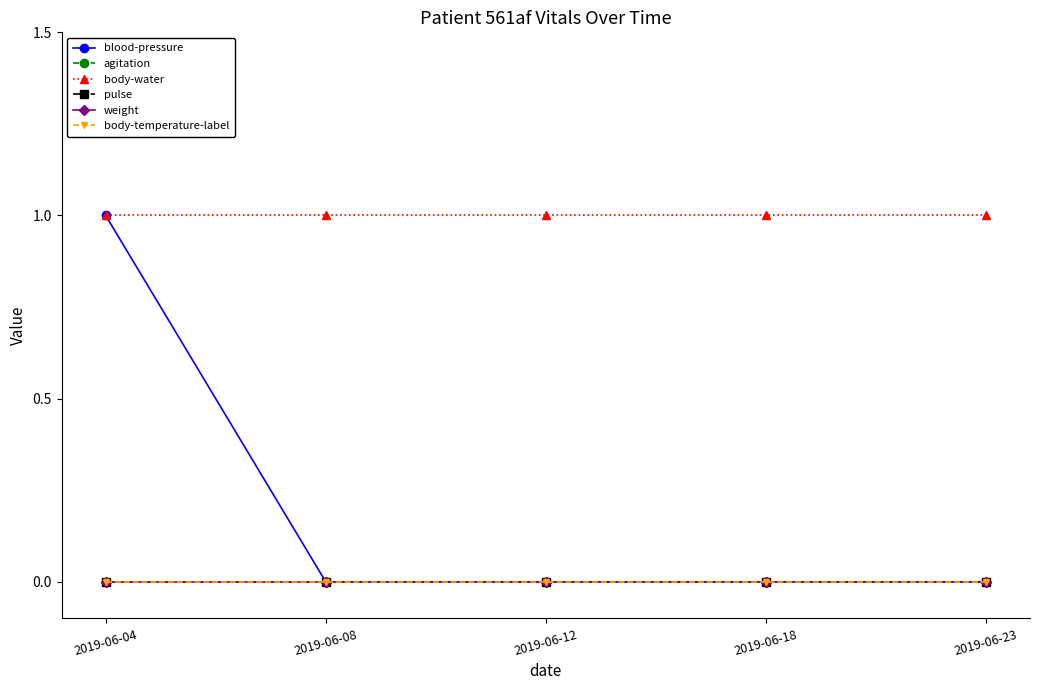

What is the spread (max minus min) of values at 2019-06-23?

1